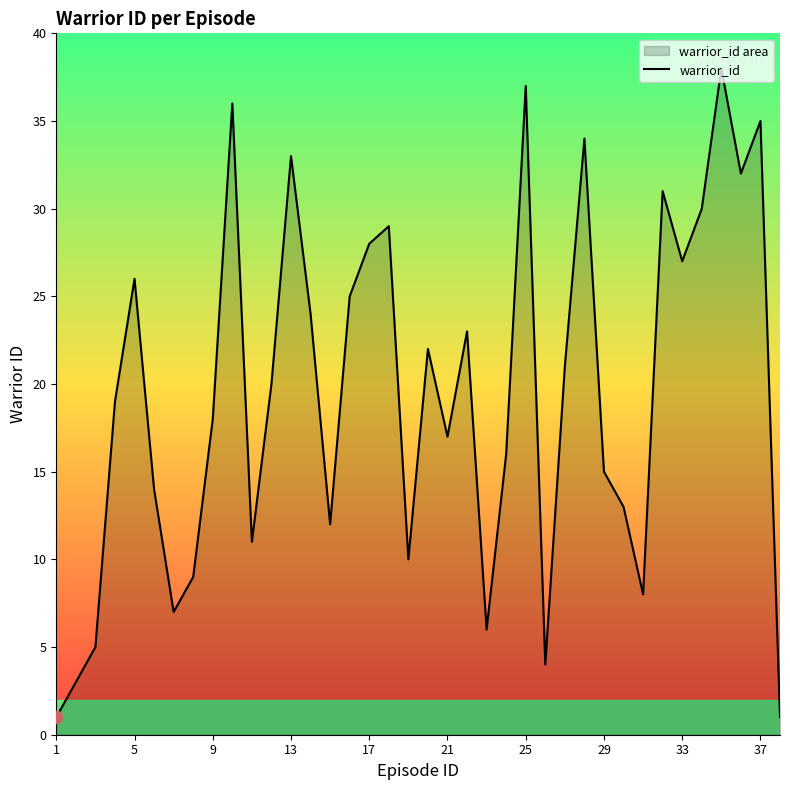

Is it true that the value at 21 is 8?

False